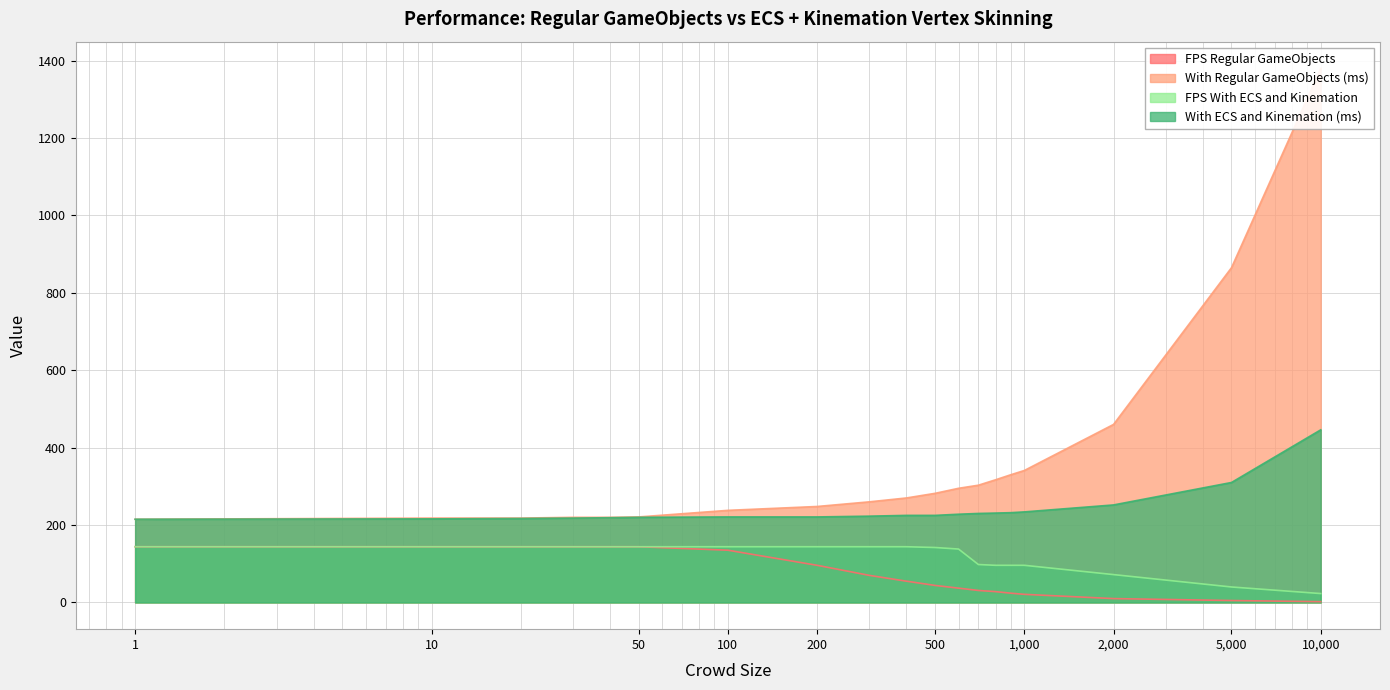

What is the difference between the With ECS and Kinemation (ms) values at 300 and 2000?

29